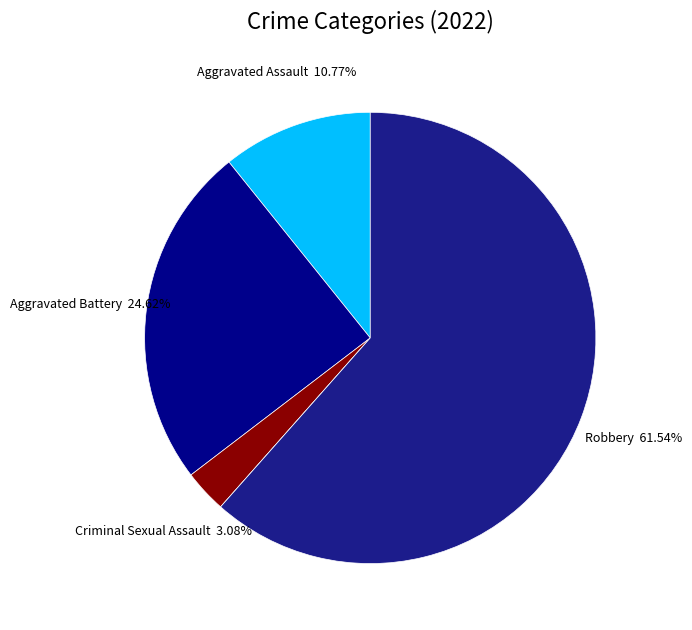

What is the majority slice?

Robbery